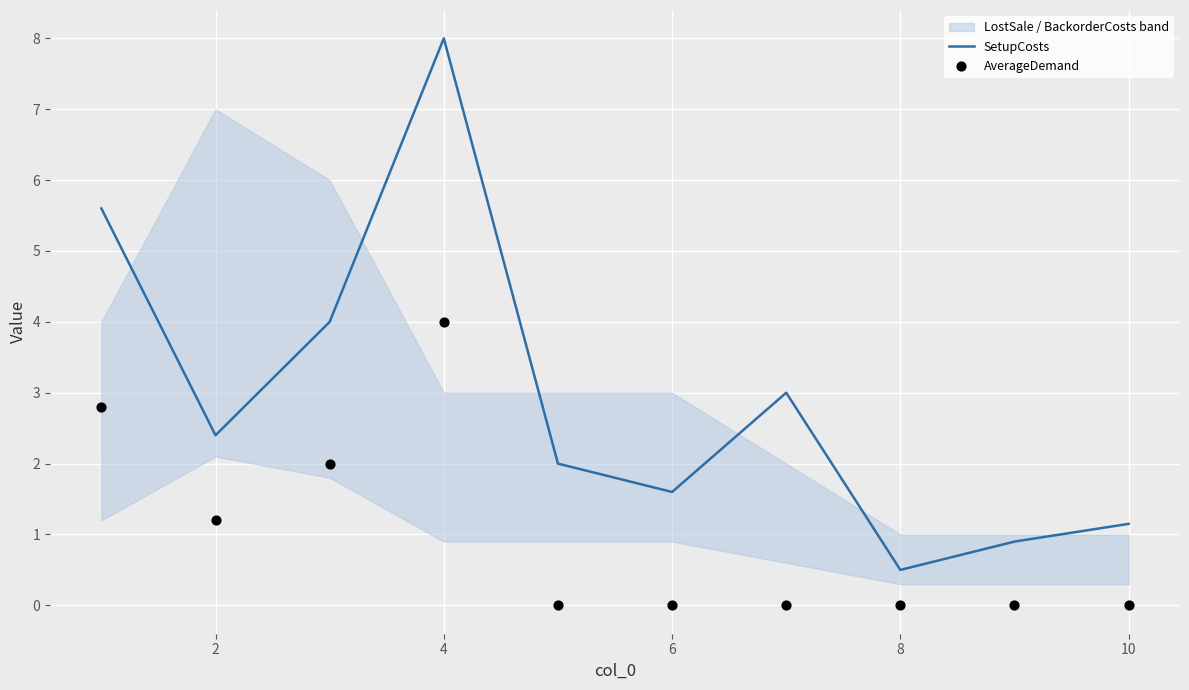

Which series has the widest spread of Y values?

SetupCosts